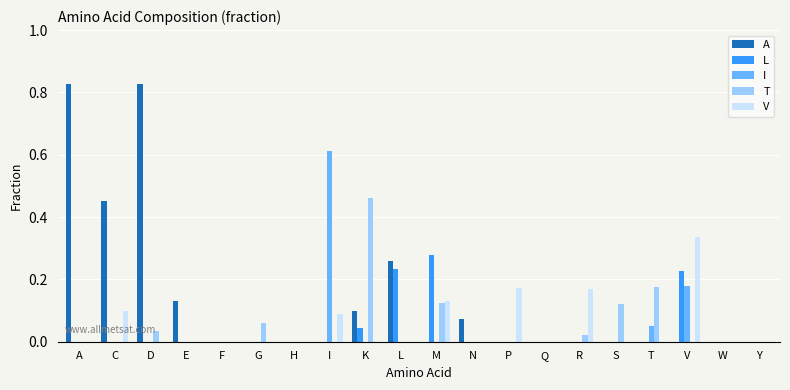

How many distinct data groups are displayed?

5